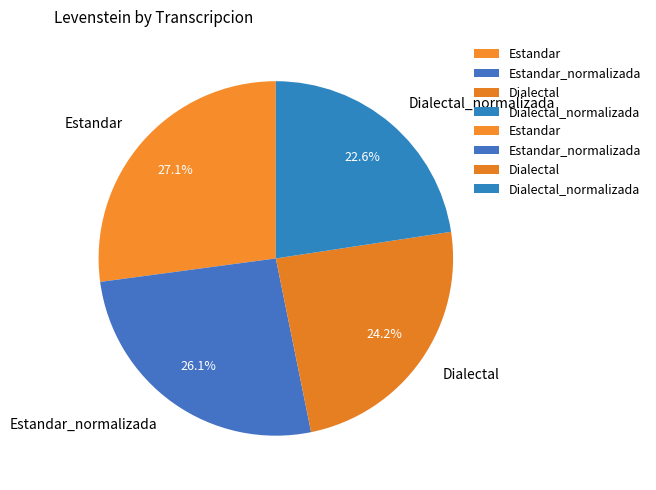

Do Estandar and Estandar_normalizada together represent more than half of the pie?

Yes